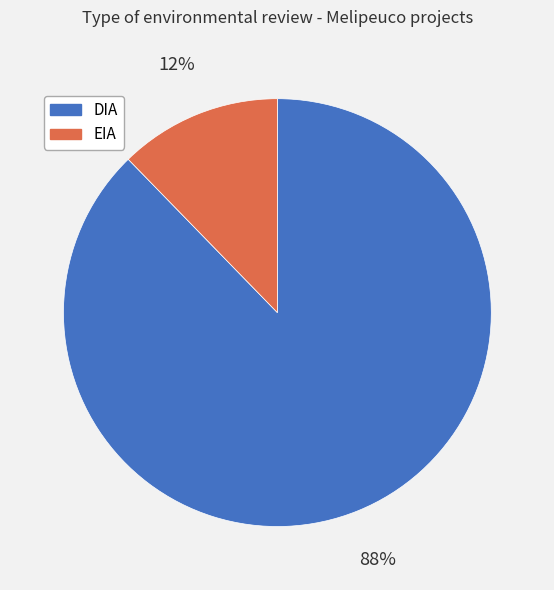

Rank the categories by value from lowest to highest.

EIA, DIA